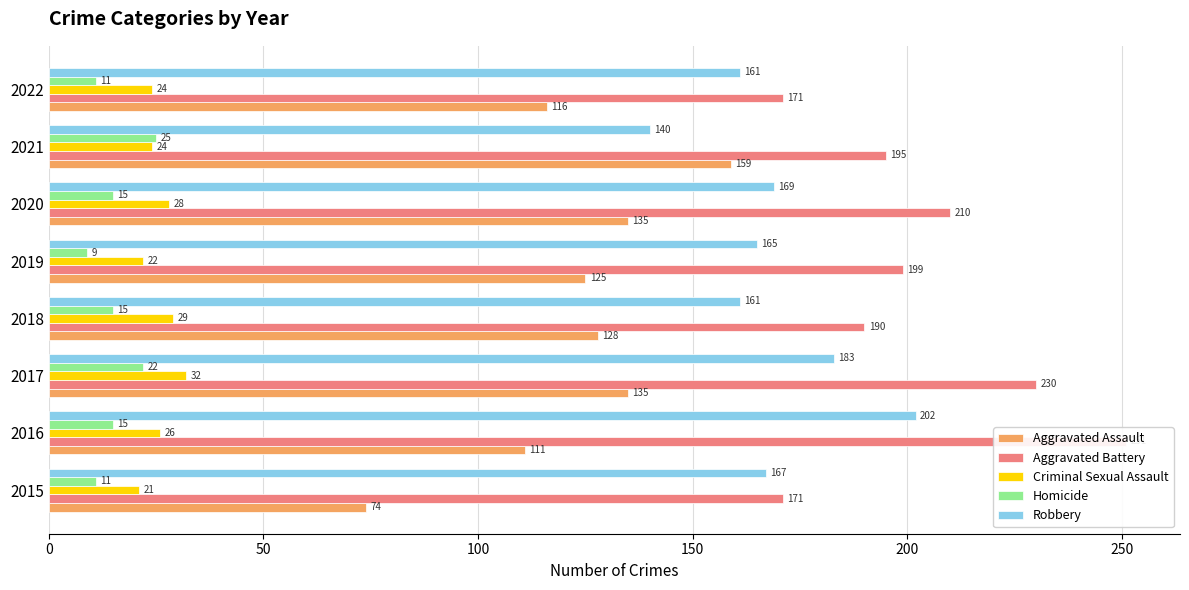

How many bars are there in total?

40